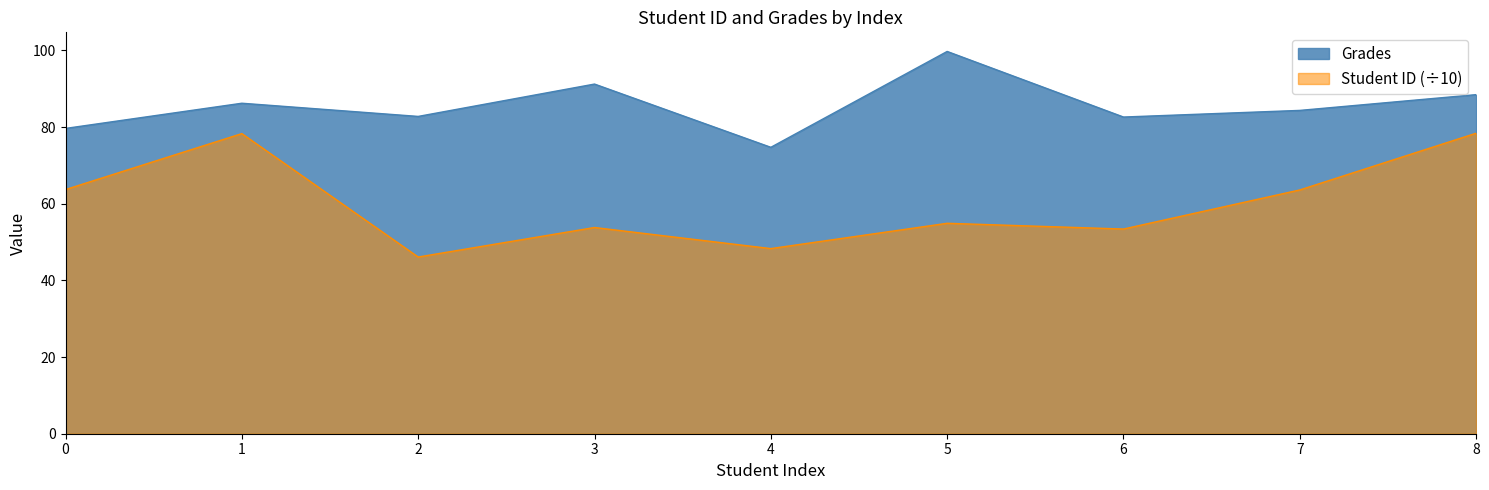

What are all the series names shown in the legend?

Grades, Student ID (÷10)